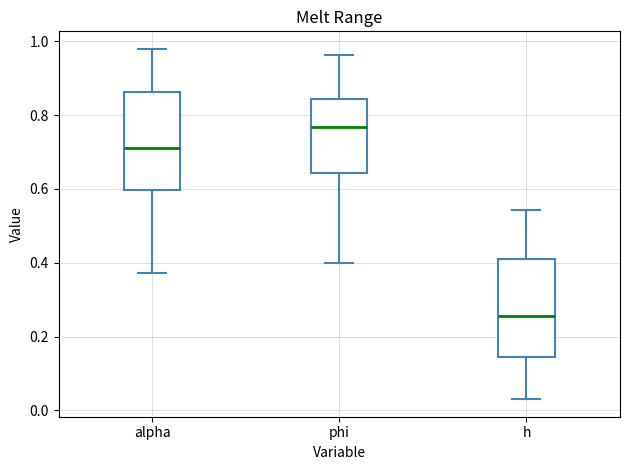

Reading left to right, transcribe this box plot: for each box, give where its median line is, the range the box spans, and where its two whiskers end, as read against the y-axis. The values are not printed on the chart, so give them approximately, as read against the axis.

alpha: median 0.72, box 0.60 to 0.86, whiskers 0.38 to 0.98
phi: median 0.76, box 0.64 to 0.84, whiskers 0.40 to 0.96
h: median 0.26, box 0.14 to 0.40, whiskers 0.04 to 0.54